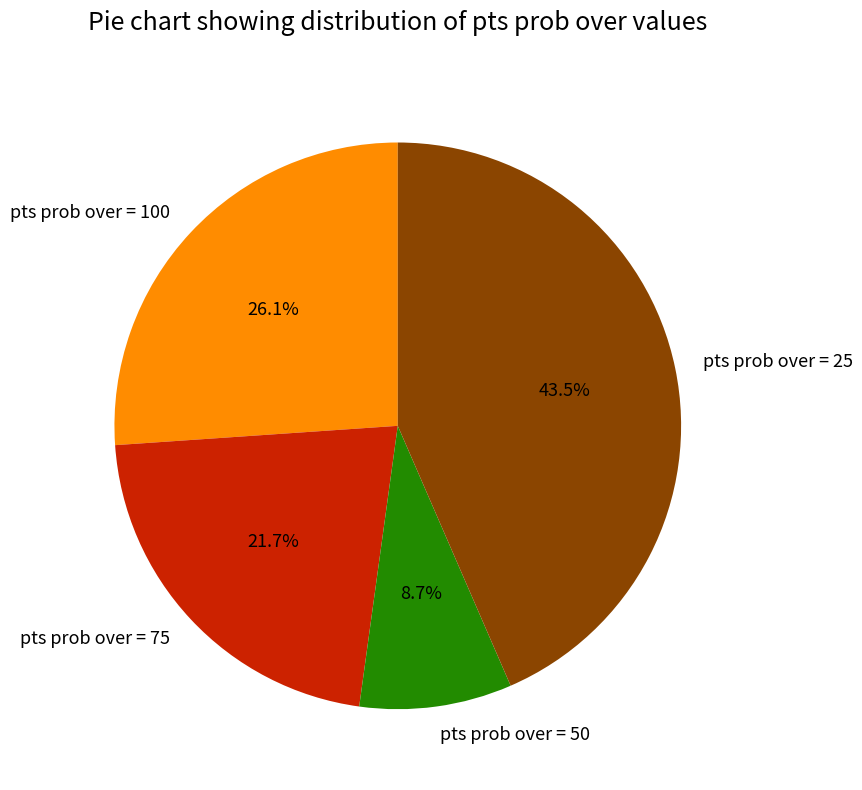

Which slice is the smallest?

pts prob over = 50